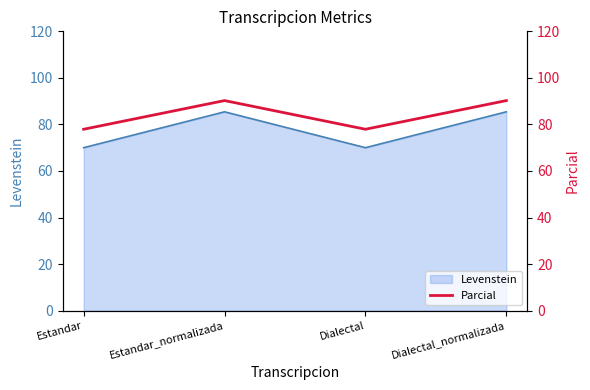

What value does the Levenstein series have at Estandar?

70.0